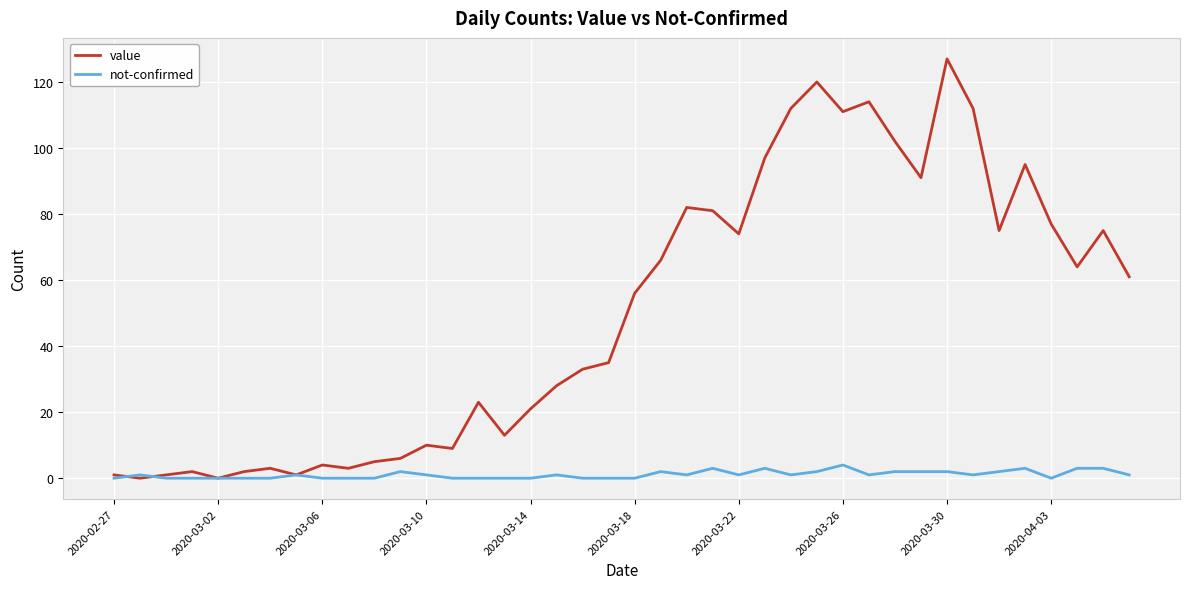

Which series has the widest spread of values?

value